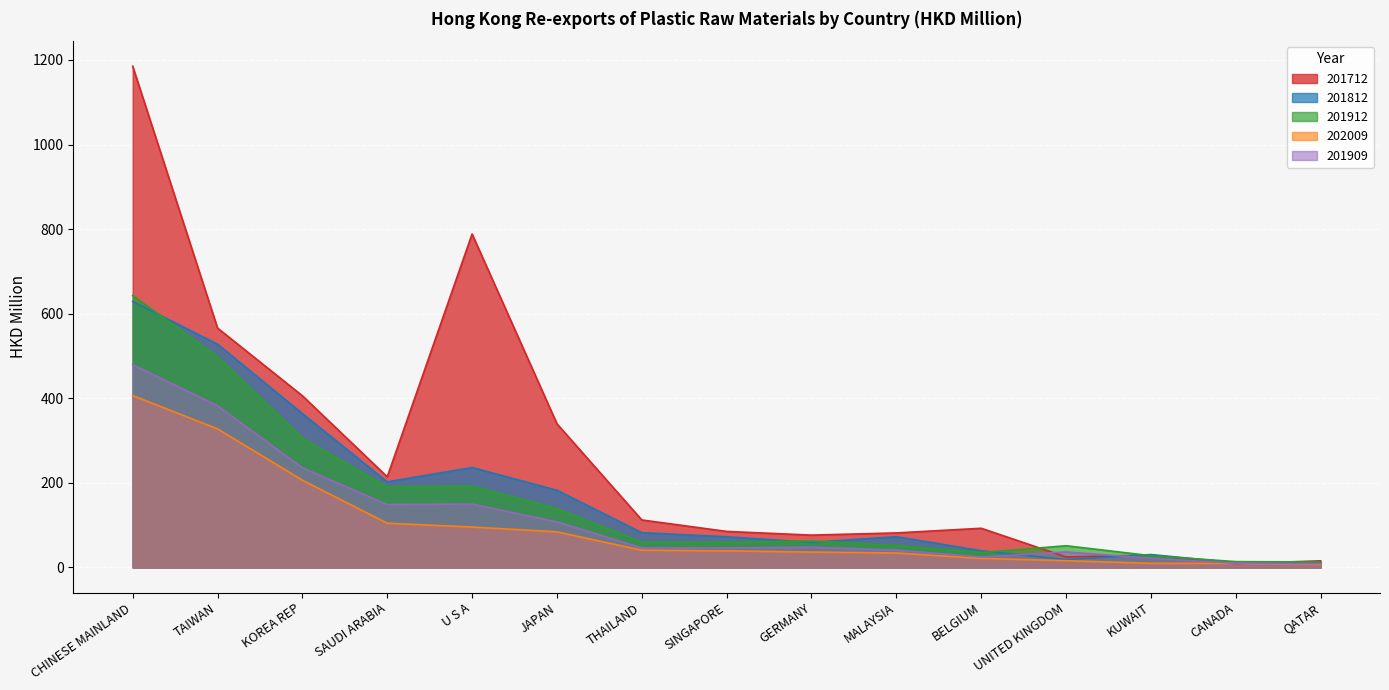

True or false: 202009 has more than 1 points higher than both neighbors.

False